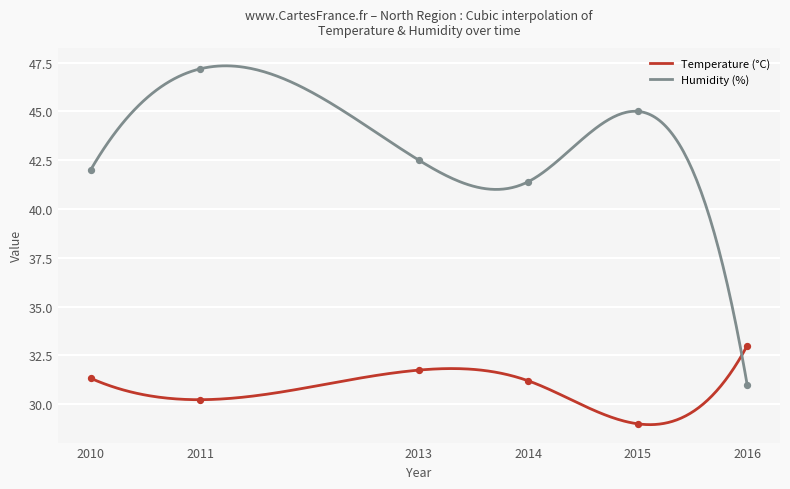

Which series reaches the minimum Y coordinate?

Temperature (°C)